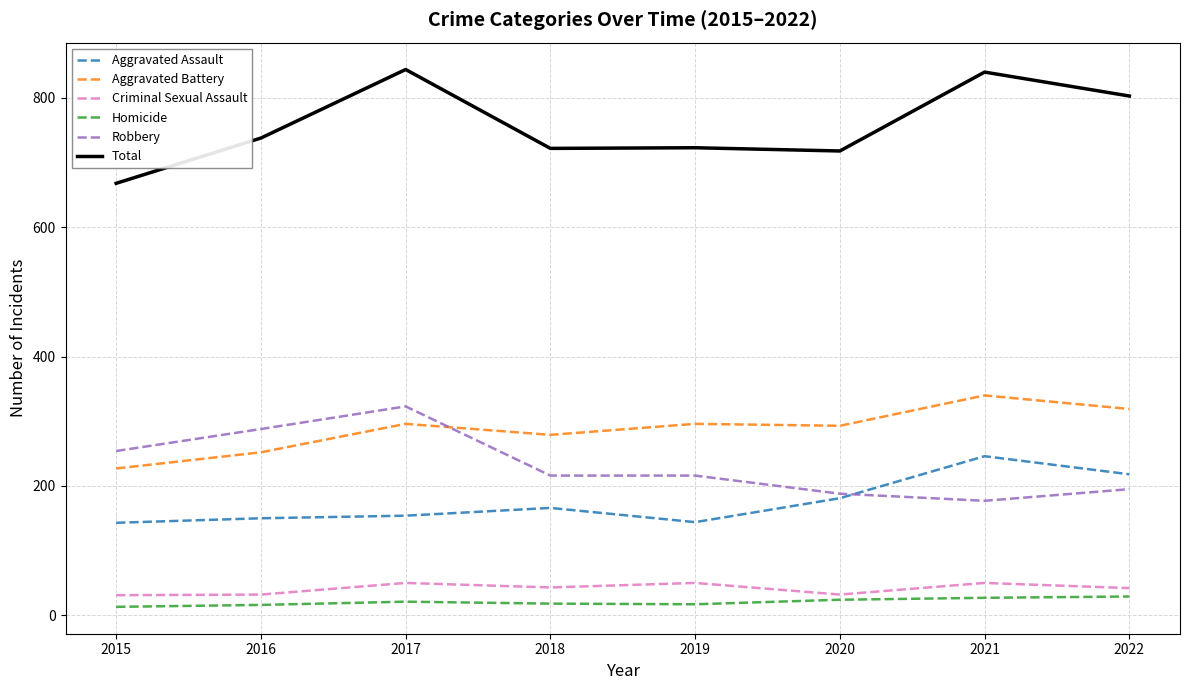

Which series has the largest range (max minus min)?

Total